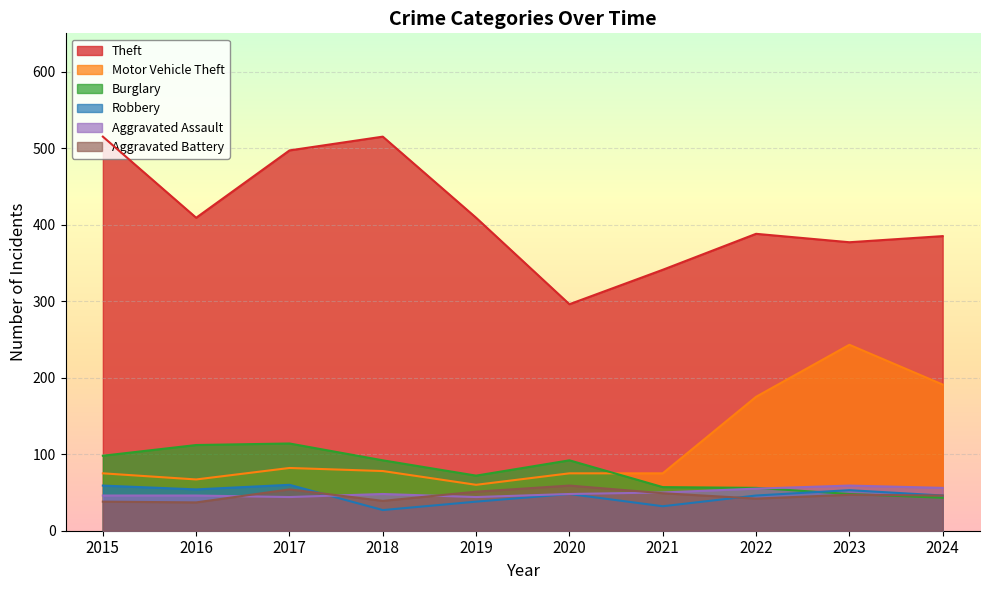

At which category does Robbery reach its first local peak?

2017